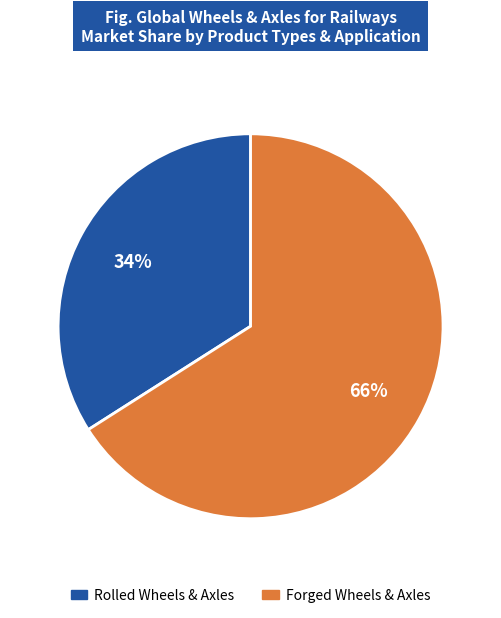

Does any single category account for the majority?

Yes